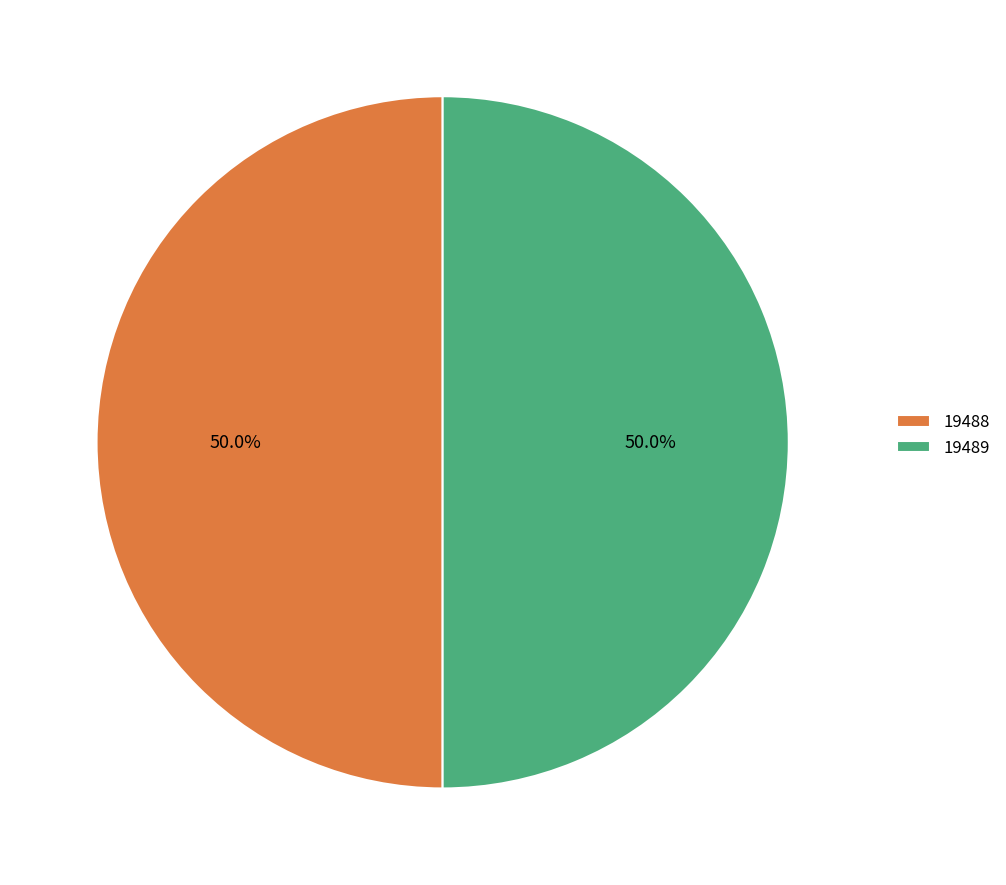

How many segments does this pie chart have?

2